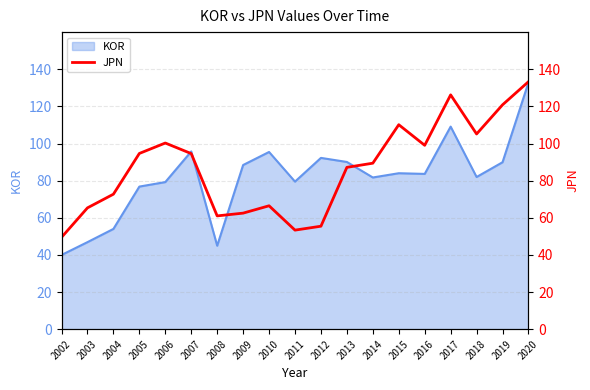

The KOR series shows 81.7 at 2014. True or false?

True